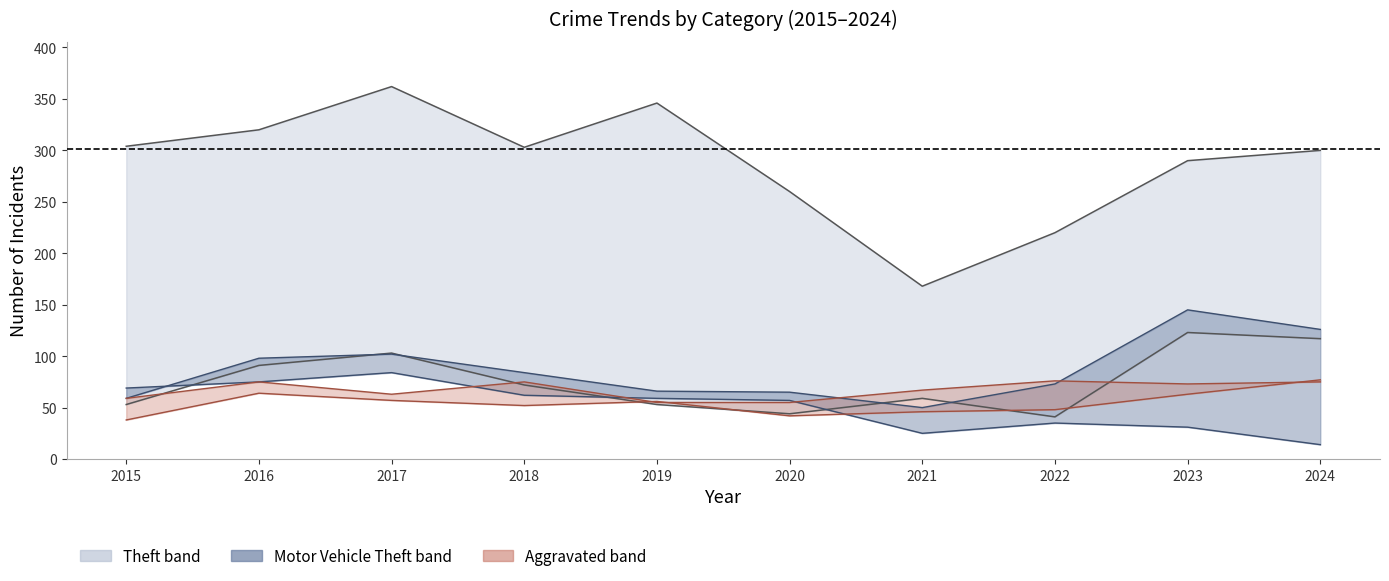

True or false: Burglary line and Aggravated Assault line cross at least once.

True